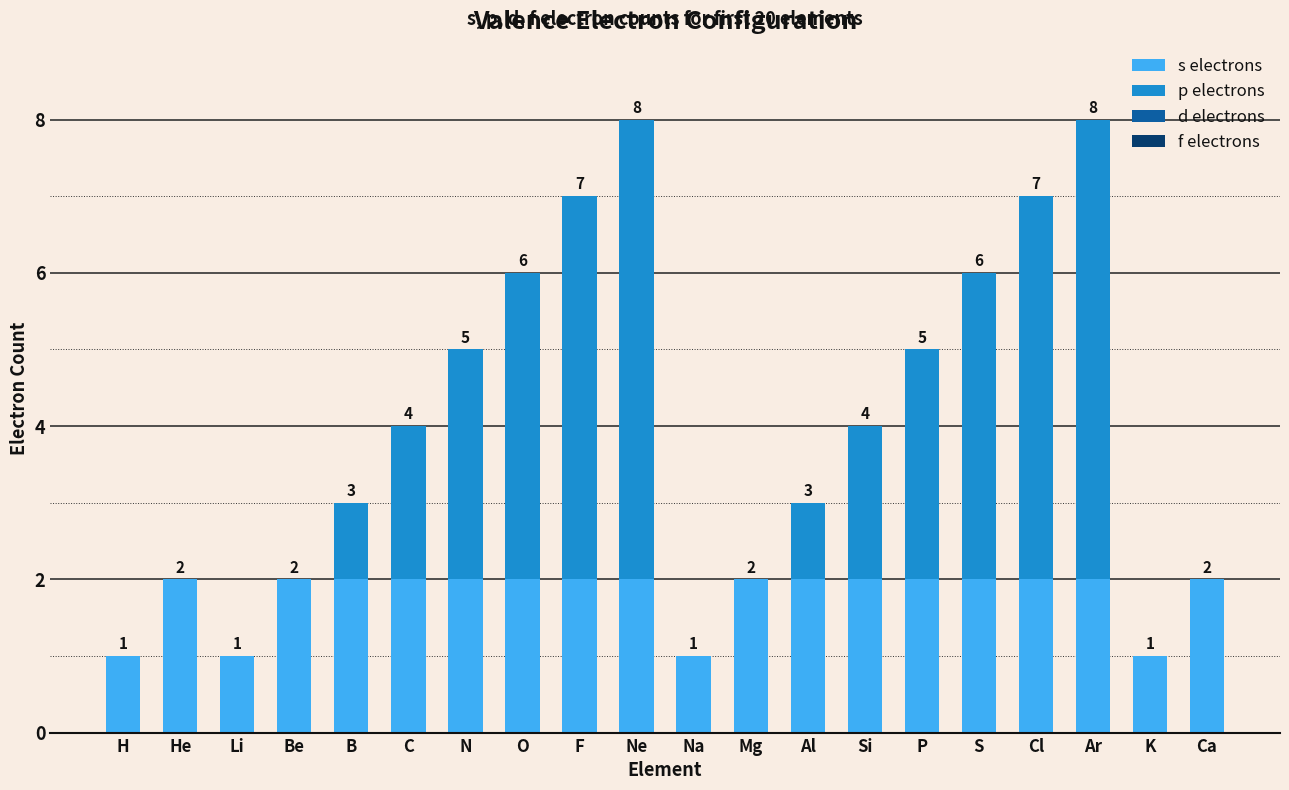

What is the sum of all s electrons values?

36